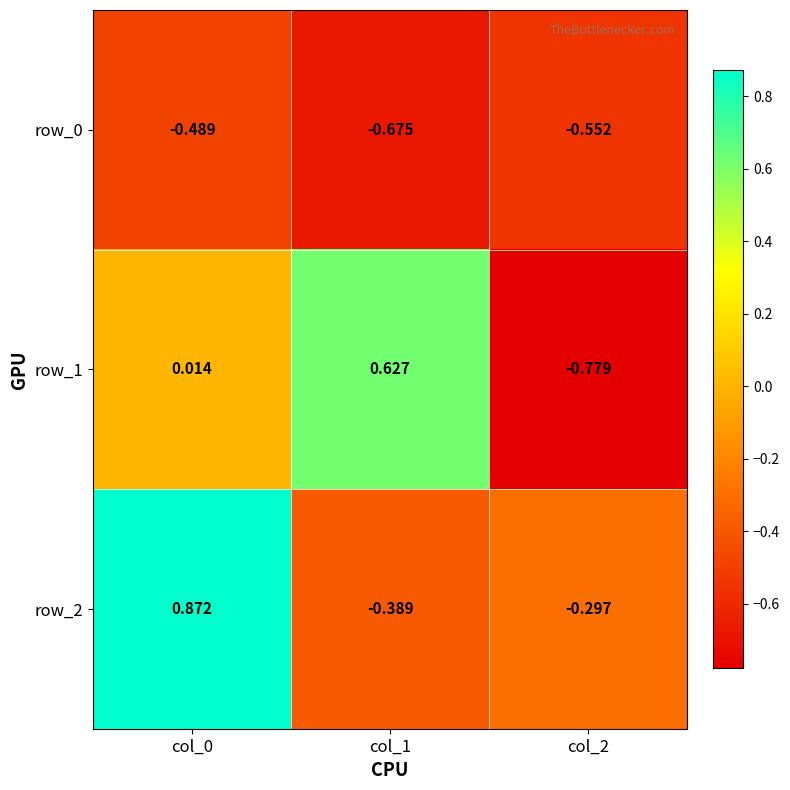

Is the value of row_0 at col_2 greater than the value of row_2 at col_1?

No